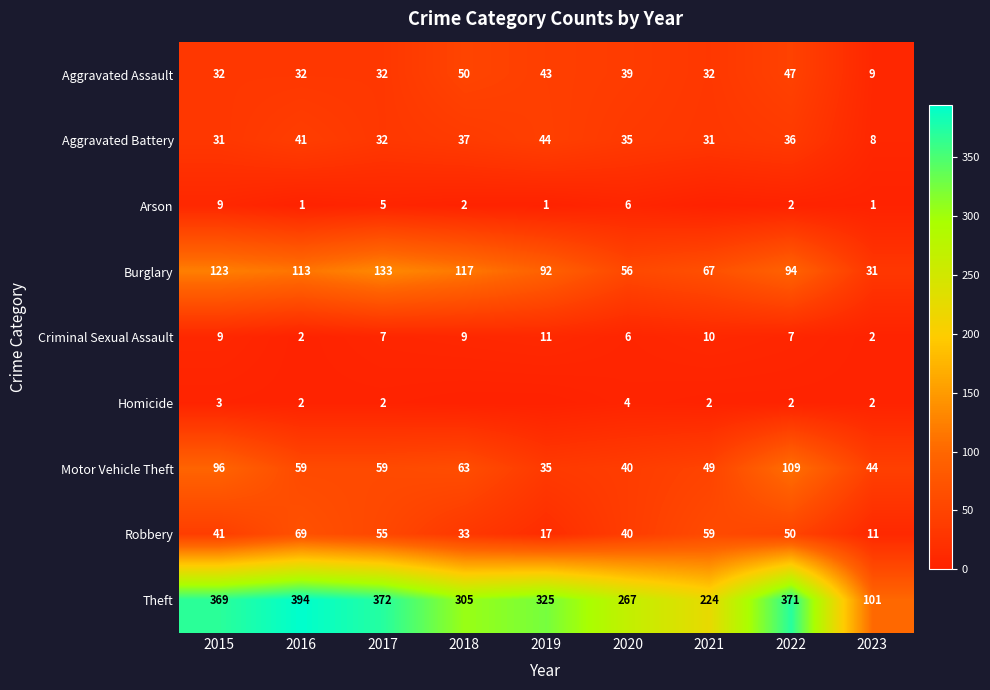

What is the approximate value of Aggravated Assault at 2016, to the nearest 10?

30